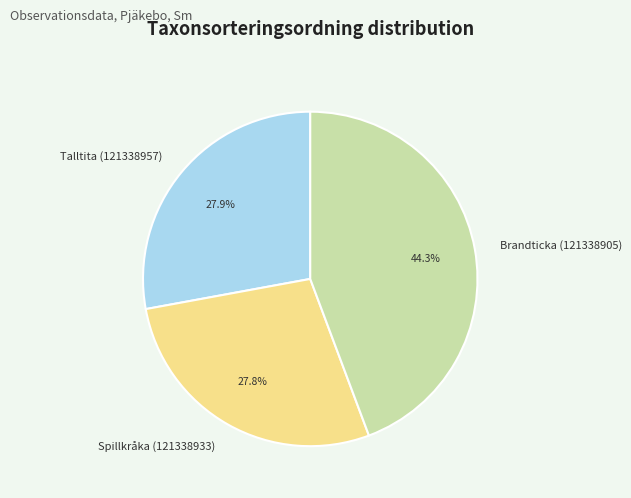

The Spillkråka (121338933) slice represents 28% of the pie. True or false?

True